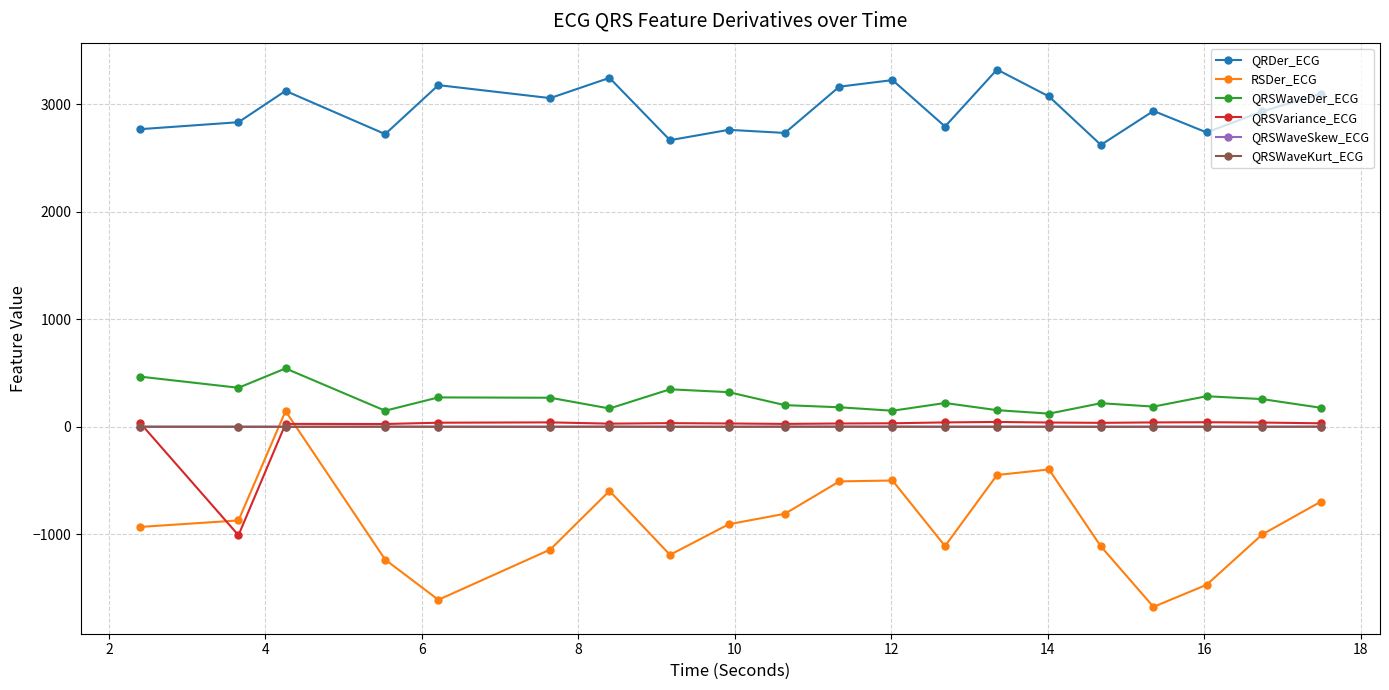

Which series has the largest range (max minus min)?

RSDer_ECG